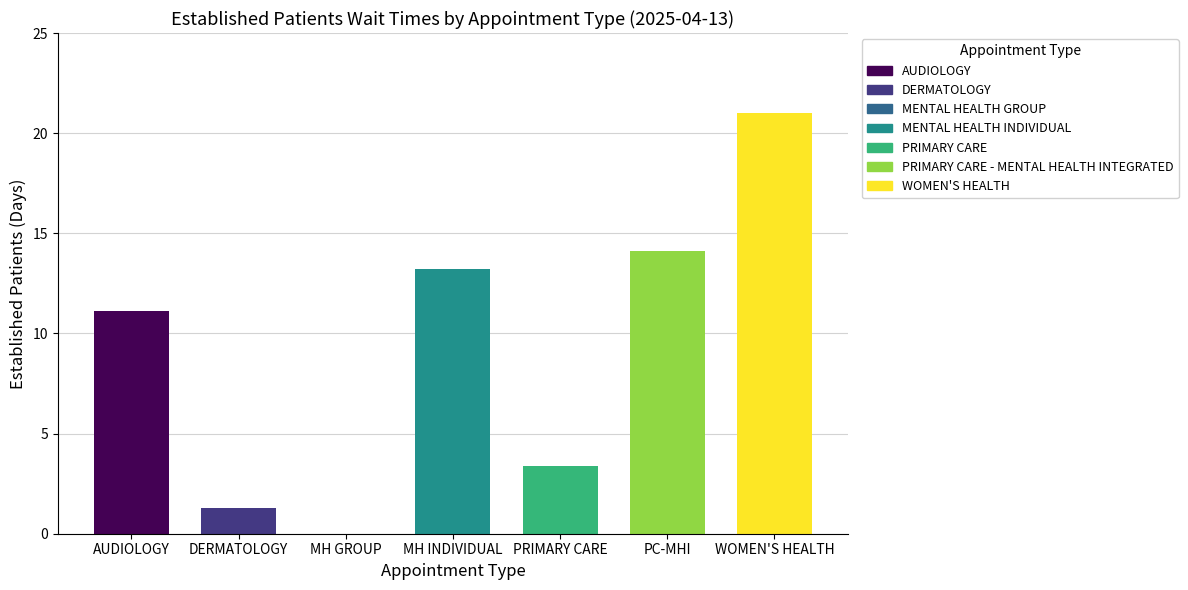

The chart shows a value of 0.0 at MENTAL HEALTH GROUP. True or false?

True